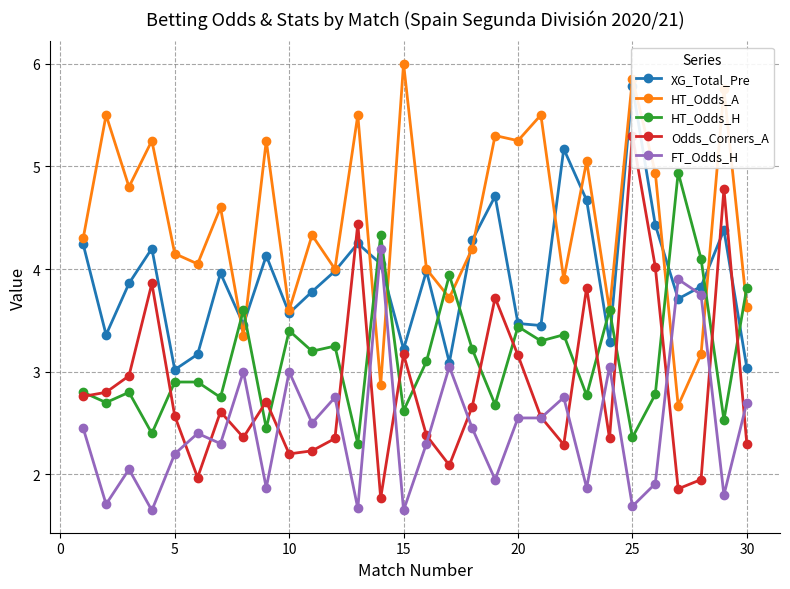

Count the number of data series in this chart.

5